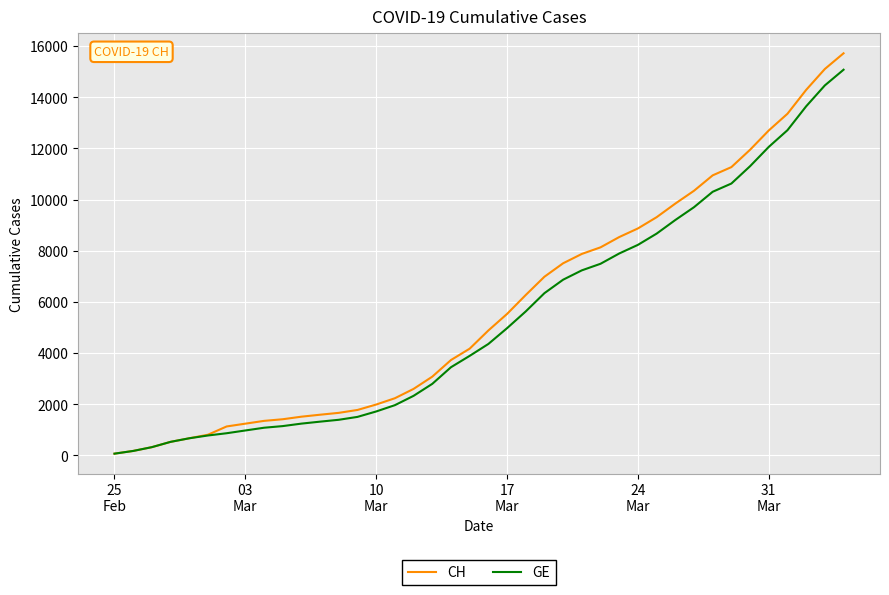

Which series has the largest range (max minus min)?

CH